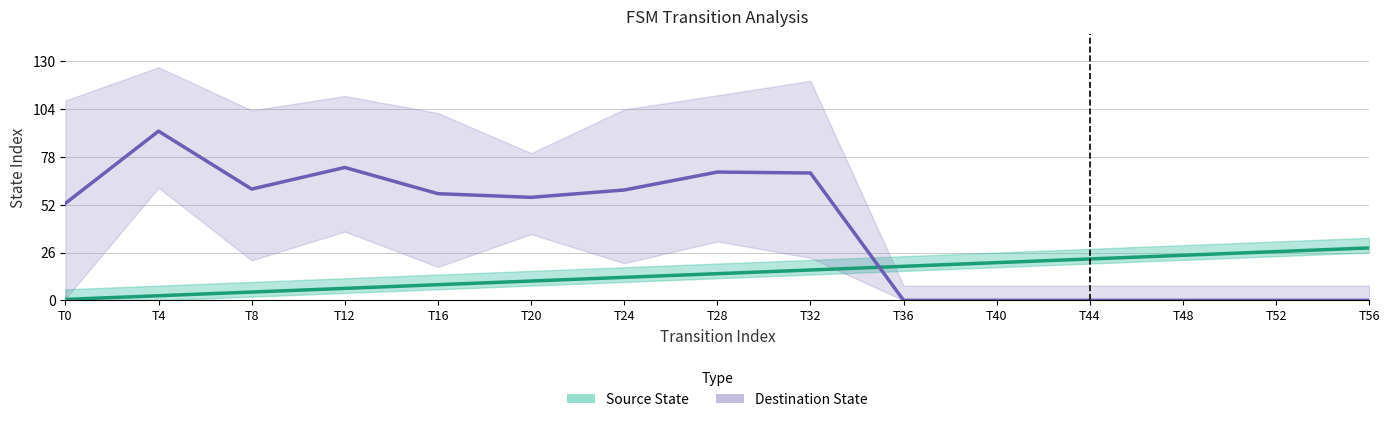

List the series in order of their peak value, lowest first.

Source State, Destination State